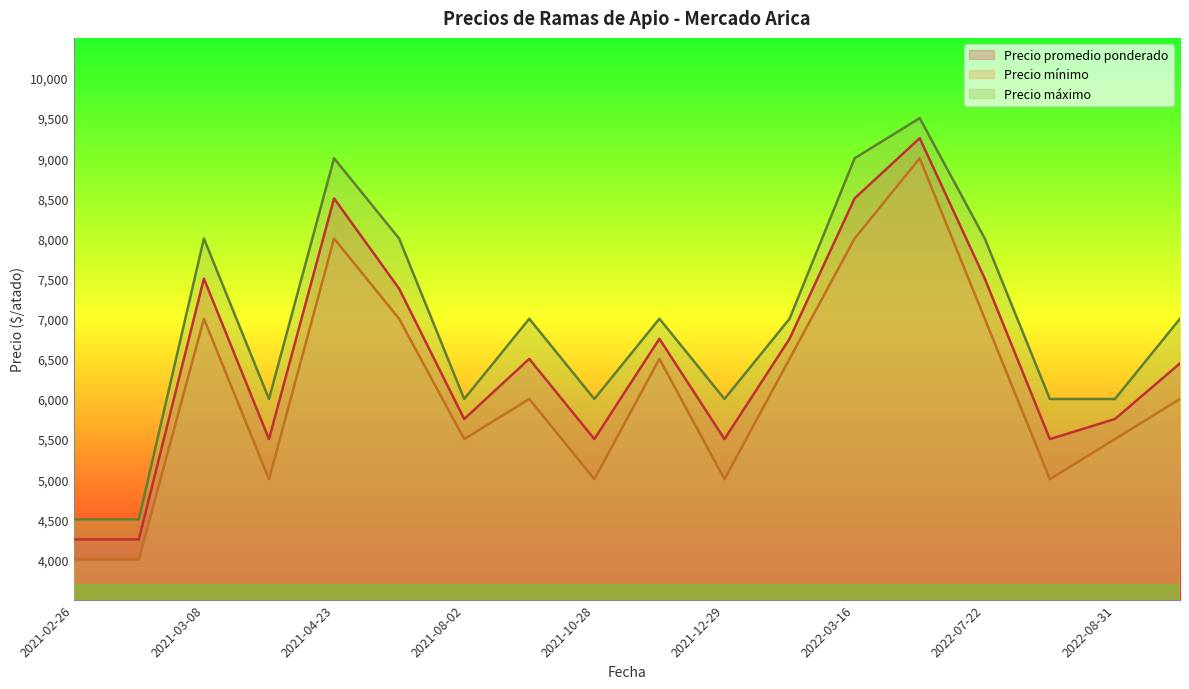

What is the average value of the Precio mínimo series?

6111